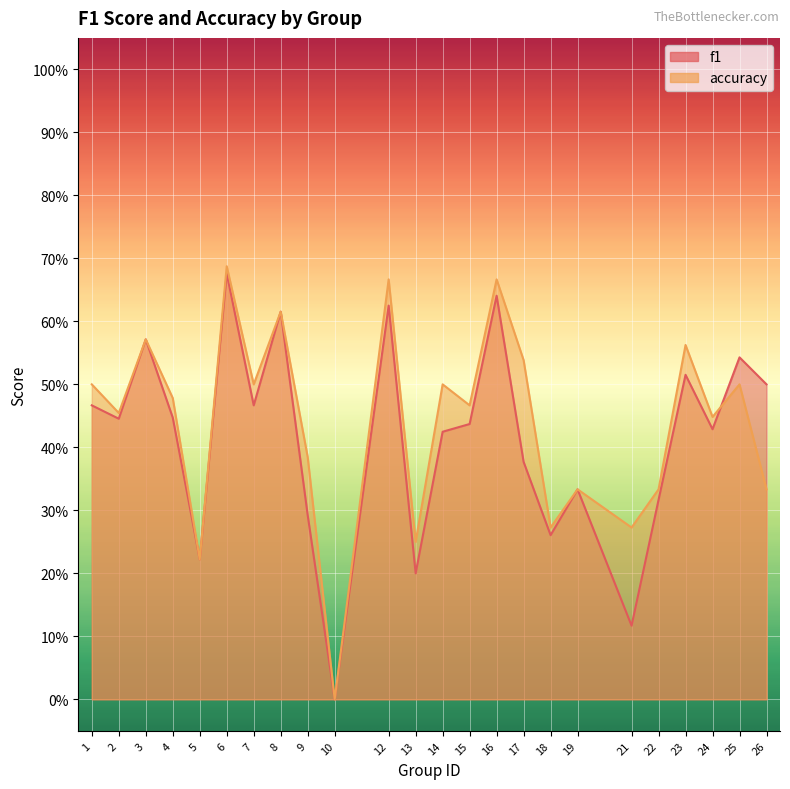

Reading left to right, list all the values displayed in this chart.

f1: 0.5	0.4	0.6	0.4	0.2	0.7	0.5	0.6	0.3	0.0	0.6	0.2	0.4	0.4	0.6	0.4	0.3	0.3	0.1	0.3	0.5	0.4	0.5	0.5
accuracy: 0.5	0.5	0.6	0.5	0.2	0.7	0.5	0.6	0.4	0.0	0.7	0.2	0.5	0.5	0.7	0.5	0.3	0.3	0.3	0.3	0.6	0.4	0.5	0.3